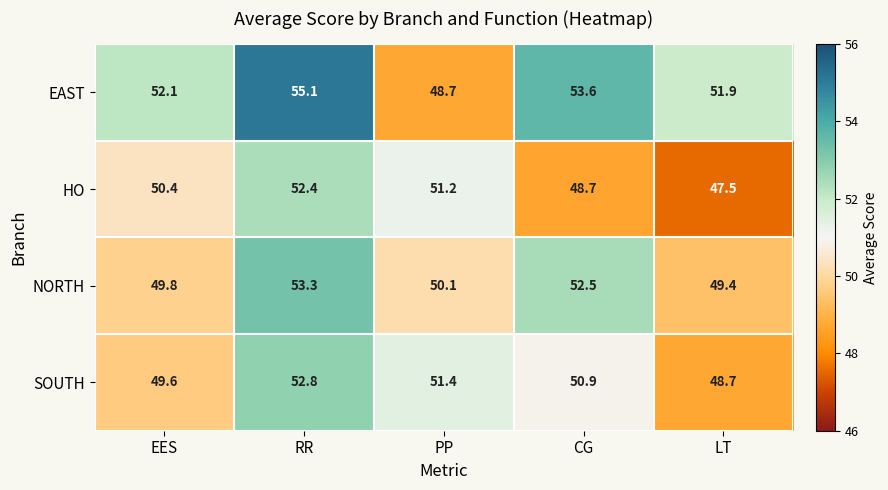

How many series are shown in this chart?

4